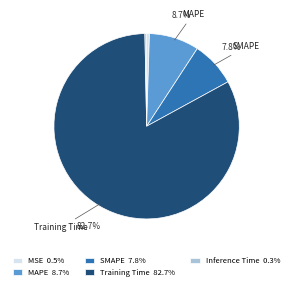

Is there any slice that represents more than half of the pie?

Yes